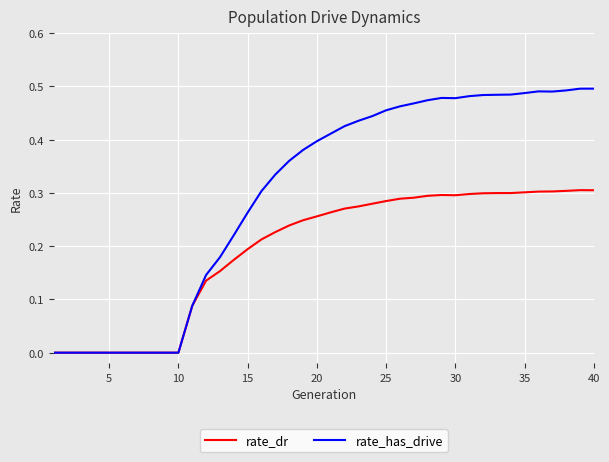

How many categories are shown in the chart?

40